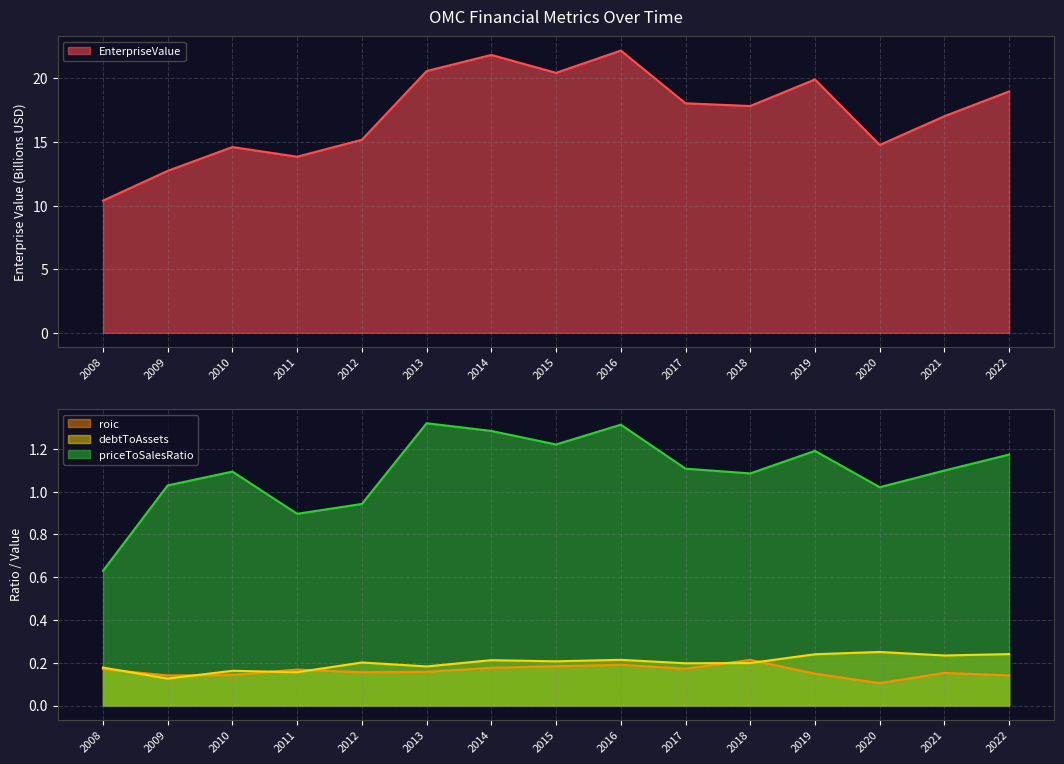

Between 2015 and 2013, which is larger?

2013